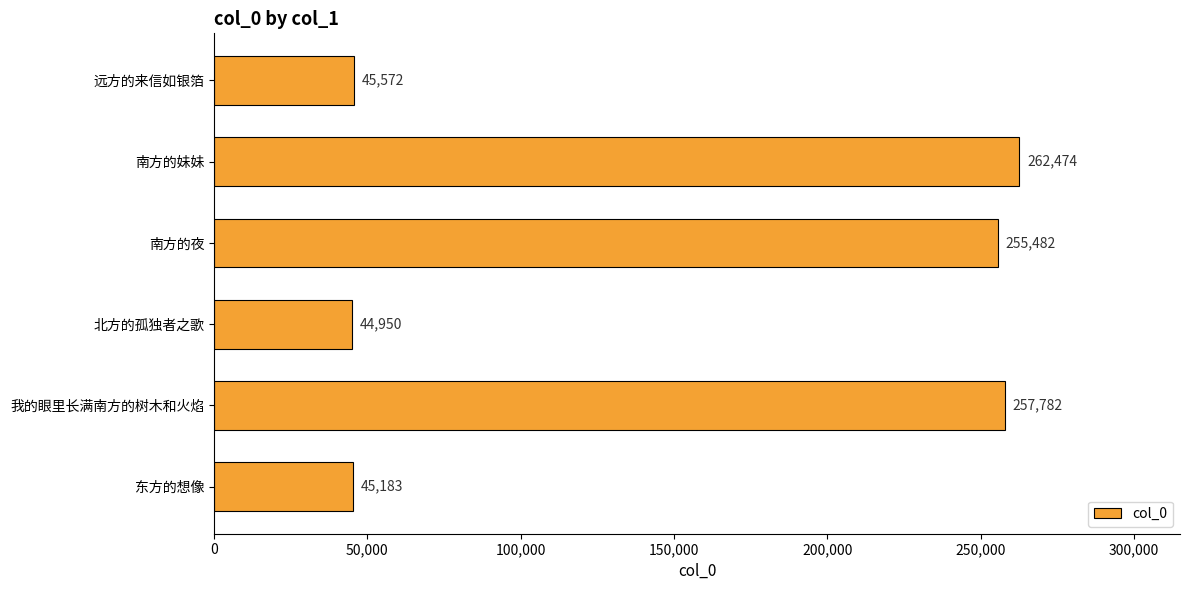

The chart shows a value of 56853 at 我的眼里长满南方的树木和火焰. True or false?

False